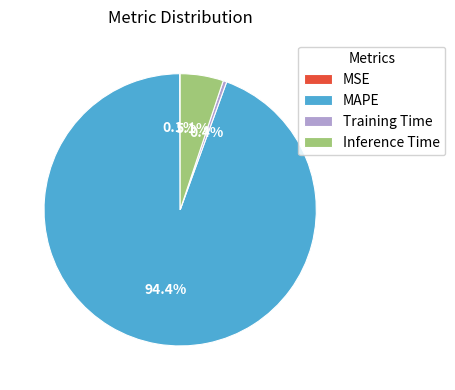

Is there a majority slice in this chart?

Yes